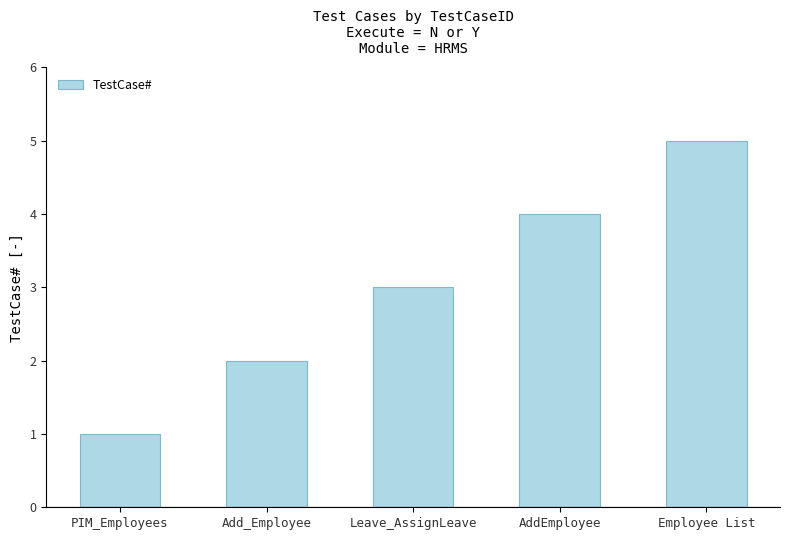

How many bars are there in total?

5